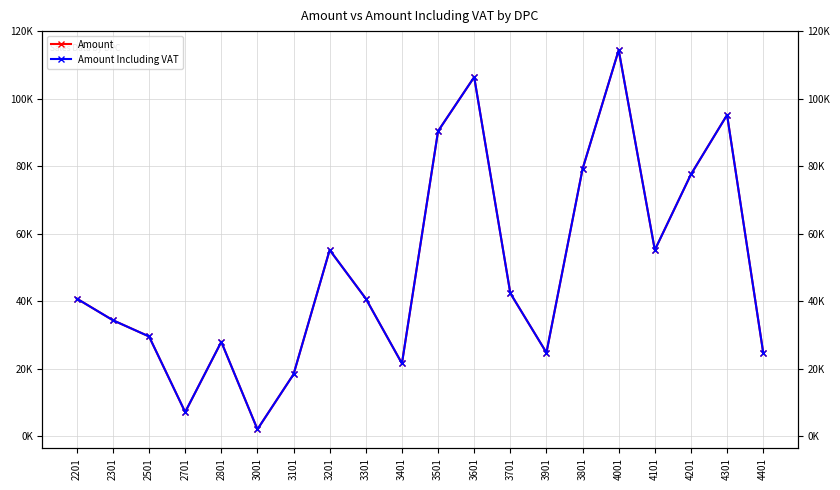

What is the maximum value shown in the chart?

114400